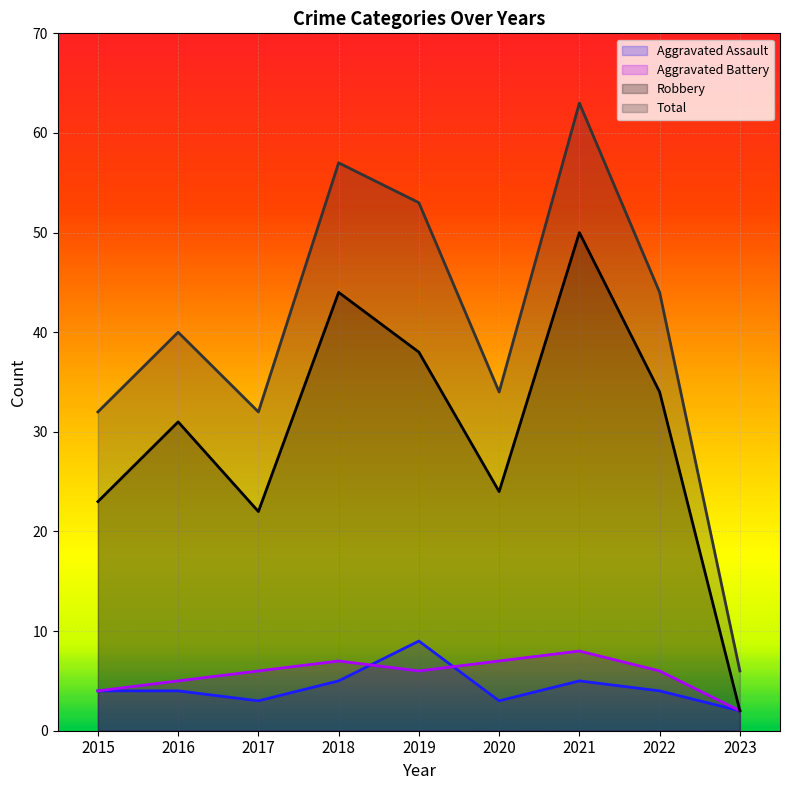

How many data points in Aggravated Assault are above 4?

3